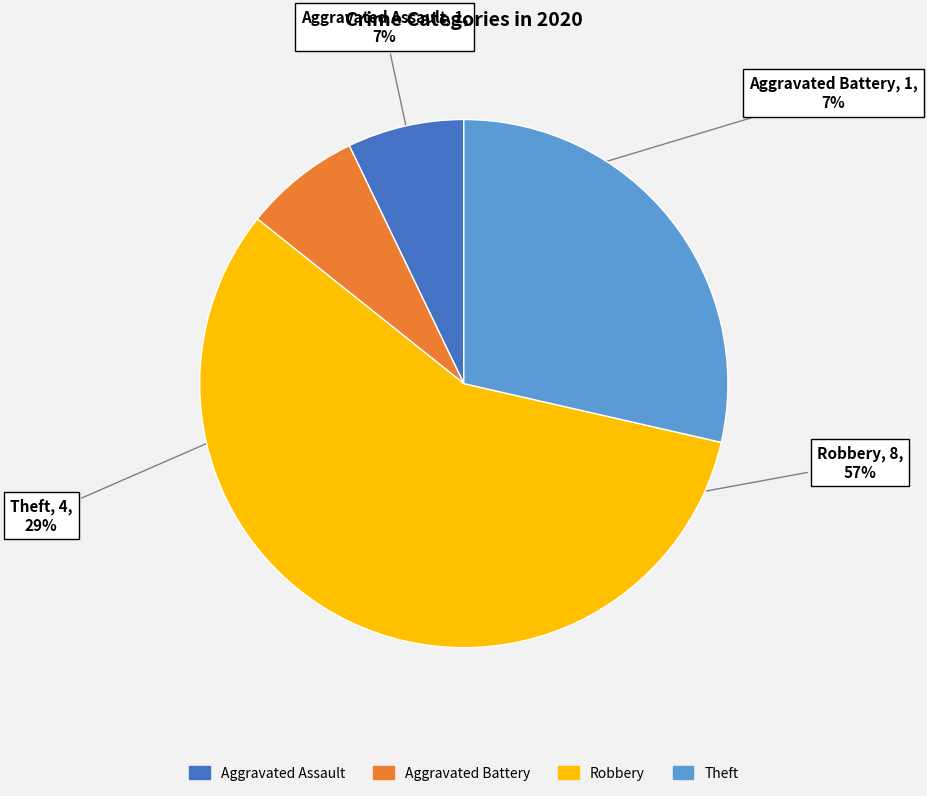

To the nearest percent, what is the average slice percentage?

25%